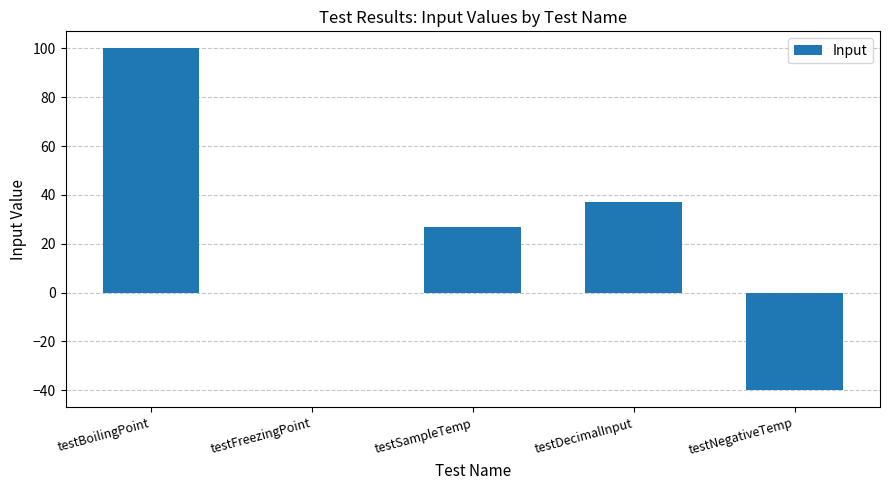

True or false: the data shows 176 at testBoilingPoint.

False